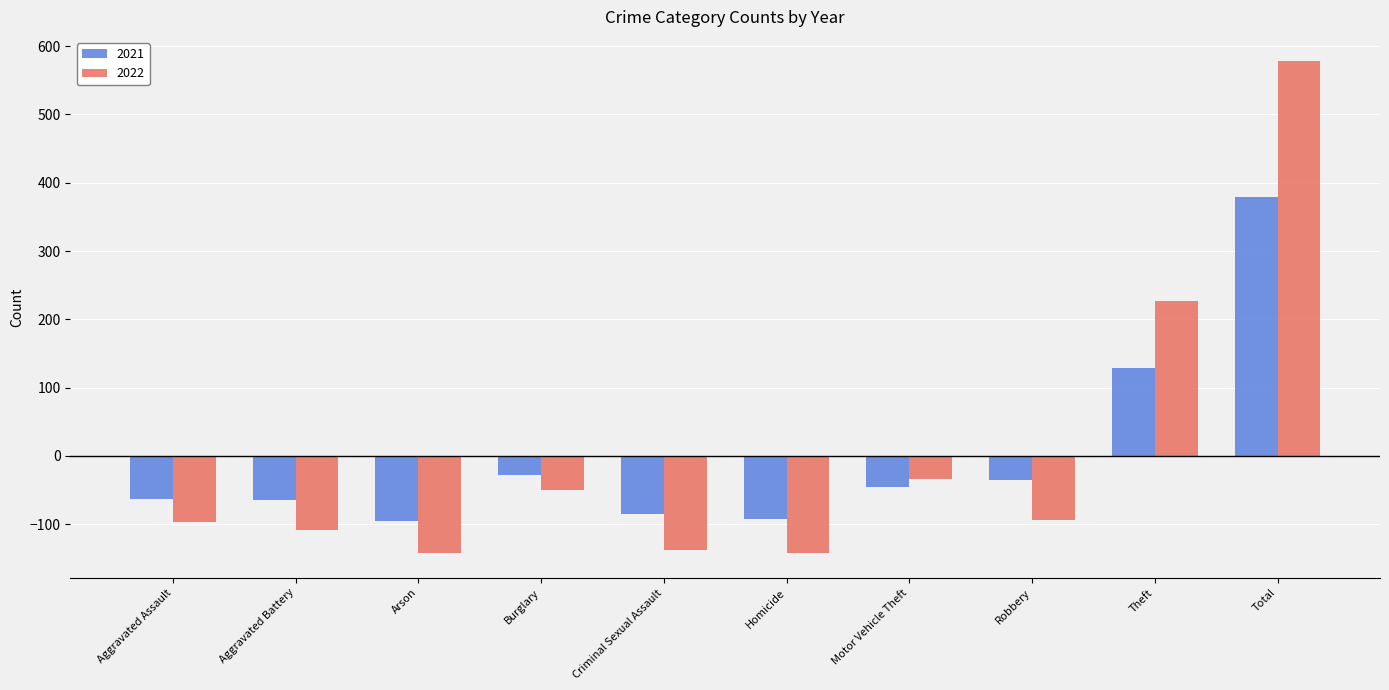

What is the difference between the maximum and minimum values in the 2021 series?

474.0